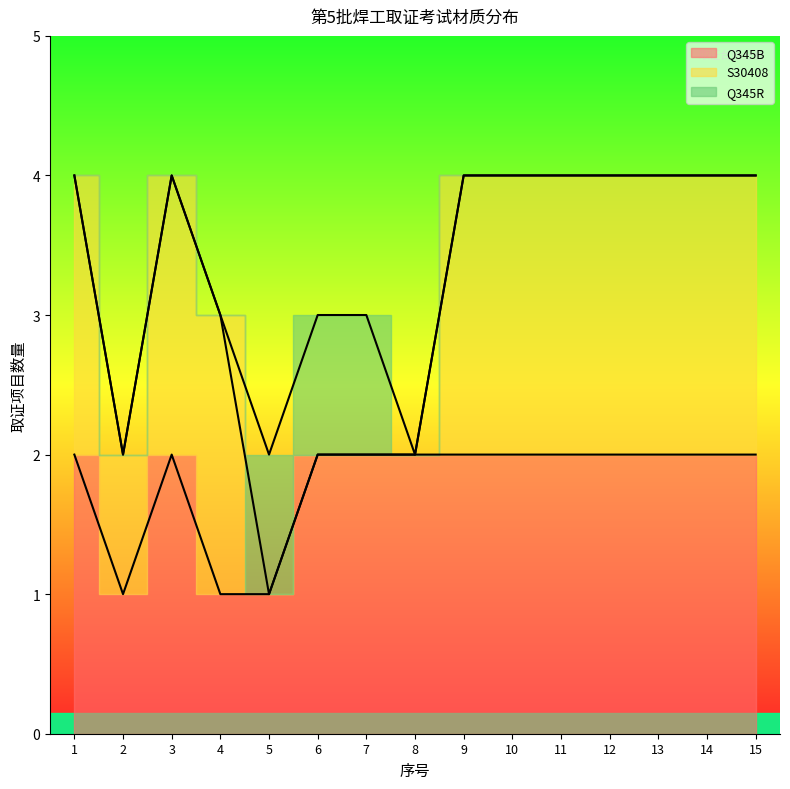

Is it true that Q345R equals 0 at 12?

False